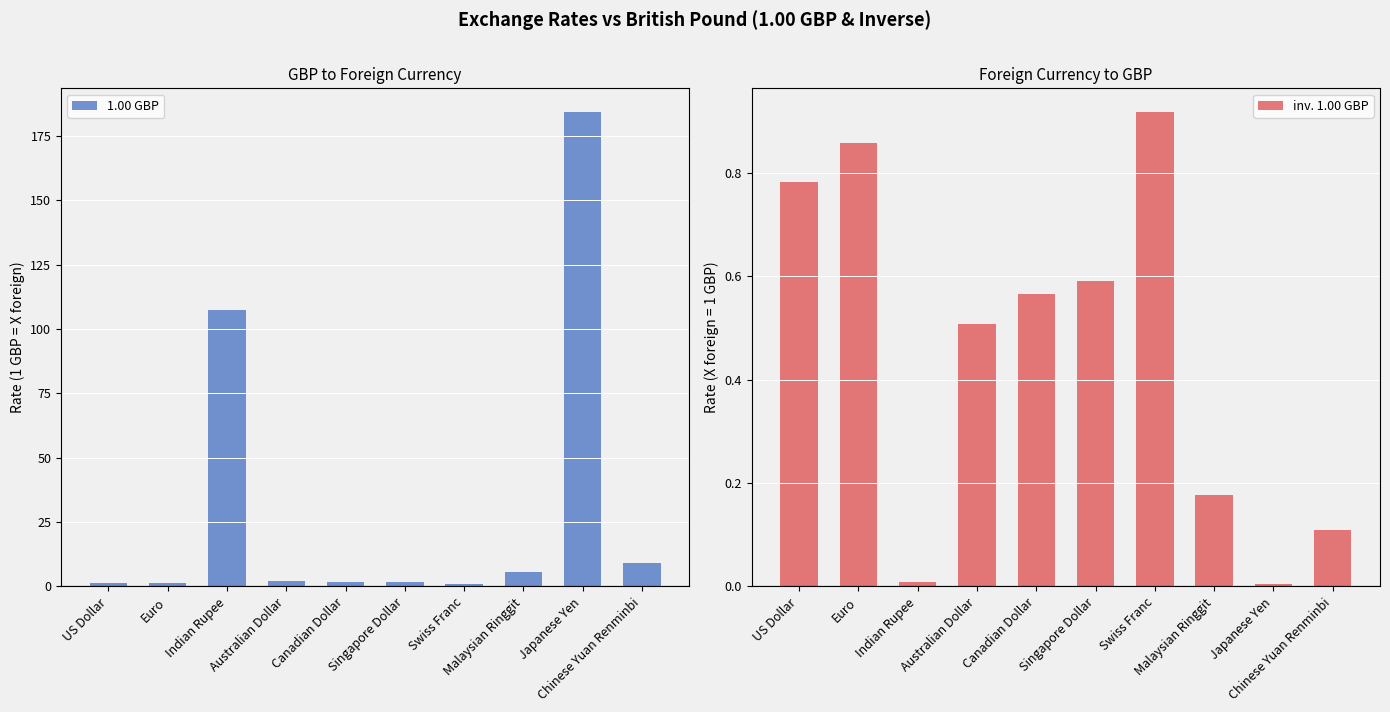

What are all the series names shown in the legend?

1.00 GBP, inv. 1.00 GBP